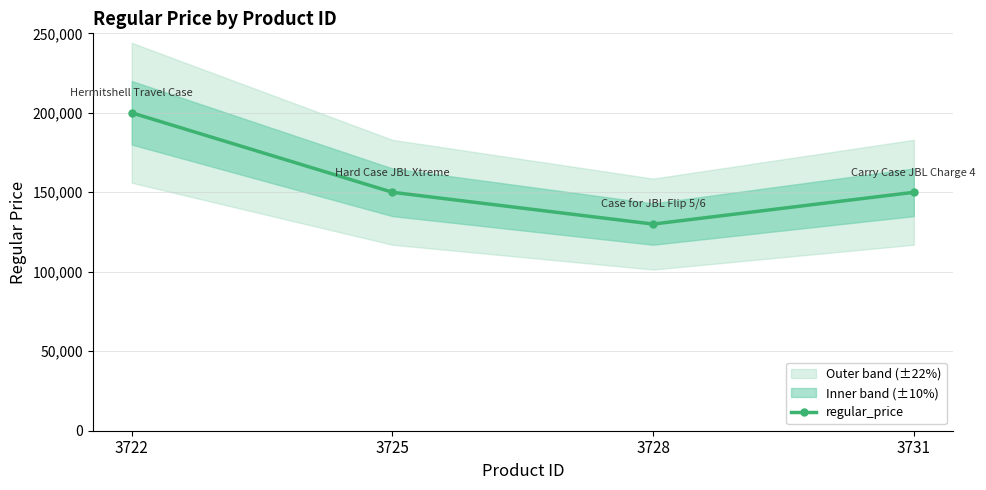

What is the minimum value shown in the chart?

130000